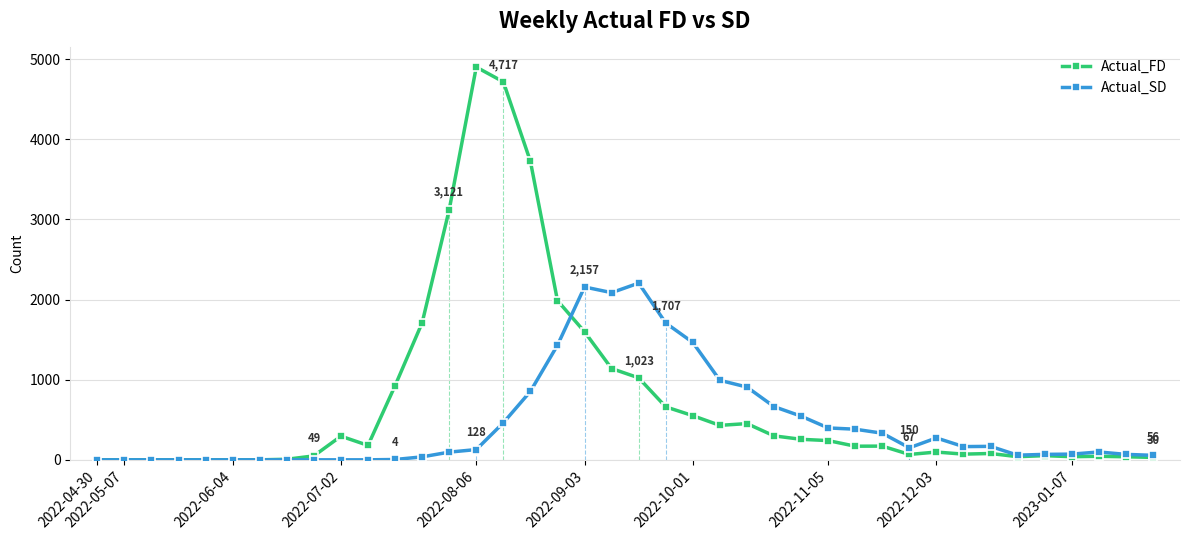

List the series in order of their peak value, highest first.

Actual_FD, Actual_SD